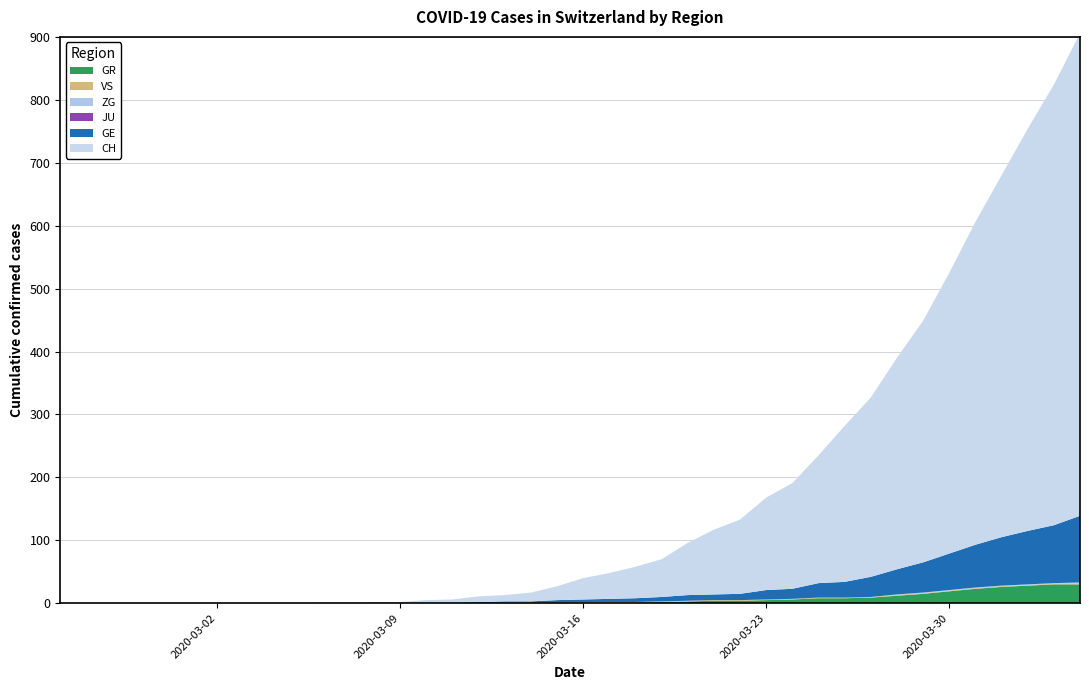

Reading left to right, extract all data points from this chart.

CH: 0	0	0	0	0	0	0	0	0	0	1	1	2	2	4	5	9	10	14	22	34	41	50	60	83	103	118	147	168	203	248	285	336	384	446	513	575	639	700	767
GE: 0	0	0	0	0	0	0	0	0	0	0	0	0	0	1	1	2	2	2	4	4	5	6	7	9	9	10	15	16	23	25	32	40	48	58	68	77	85	92	106
GR: 0	0	0	0	0	0	0	0	0	0	0	0	0	0	0	0	0	0	0	0	1	1	1	2	3	4	4	5	6	8	8	9	12	15	19	23	26	28	30	30
JU: 0	0	0	0	0	0	0	0	0	0	0	0	0	0	0	0	0	0	0	0	0	0	0	0	0	0	0	0	0	0	0	0	0	0	0	0	0	0	0	0
VS: 0	0	0	0	0	0	0	0	0	0	0	0	0	0	0	0	0	1	1	1	1	1	1	1	1	1	1	1	1	1	1	1	1	1	1	1	1	1	1	1
ZG: 0	0	0	0	0	0	0	0	0	0	0	0	0	0	0	0	0	0	0	0	0	0	0	0	0	0	0	0	0	0	0	0	1	1	1	1	1	1	1	2